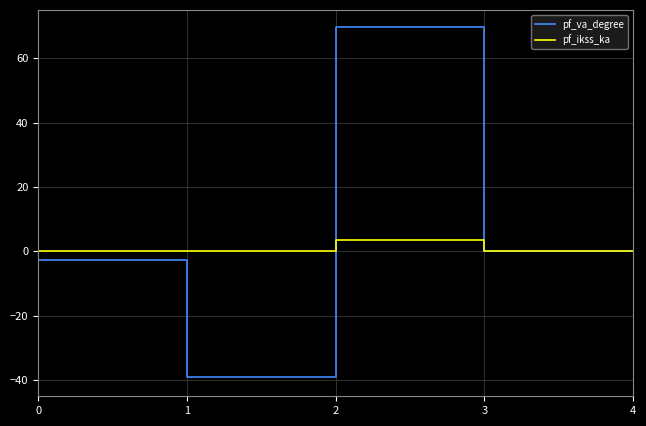

Which category has the lowest value in the pf_va_degree series?

1